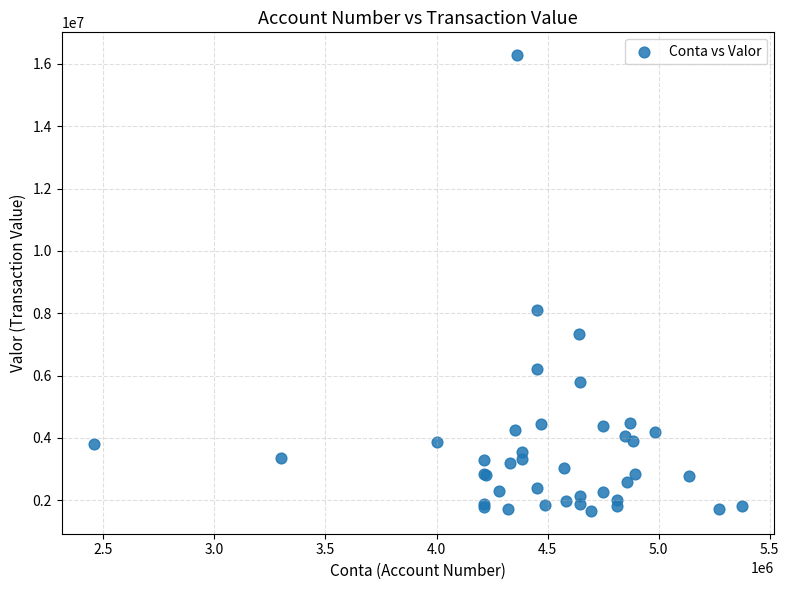

What Y value in the scatter plot is closest to 8967751?

8103925.8